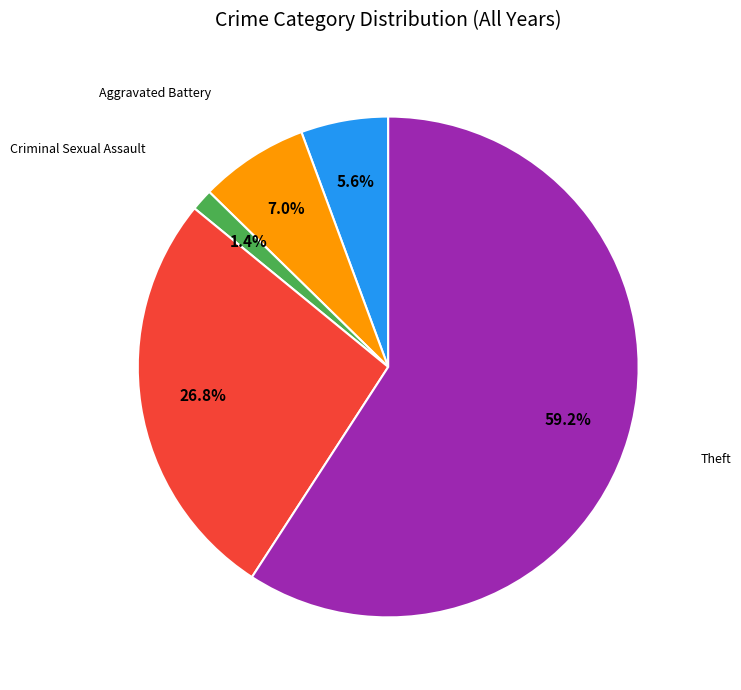

Count the number of slices in the pie.

5